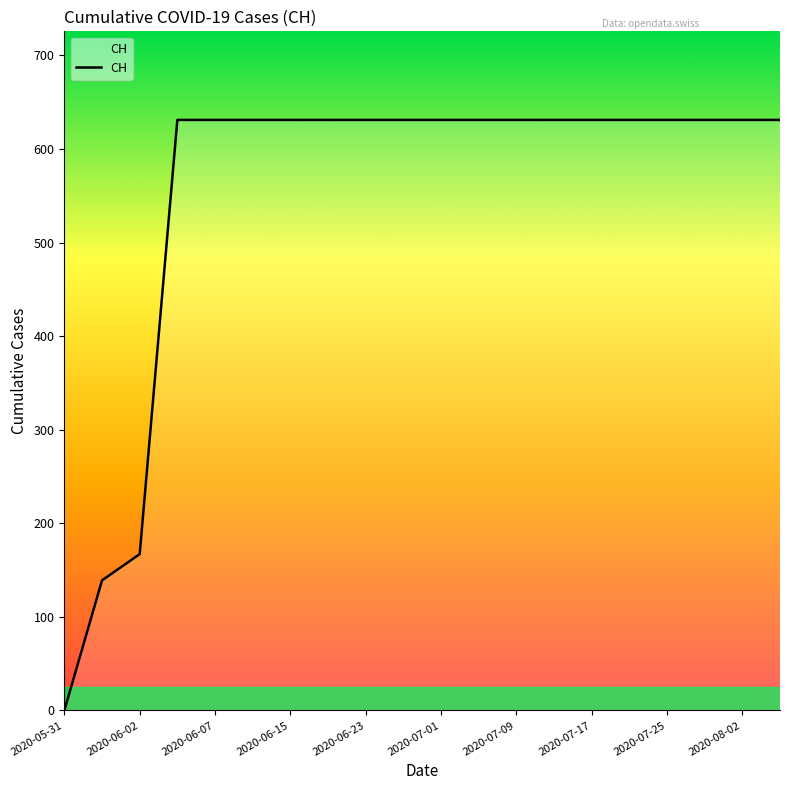

What is the difference between the maximum and minimum values?

631